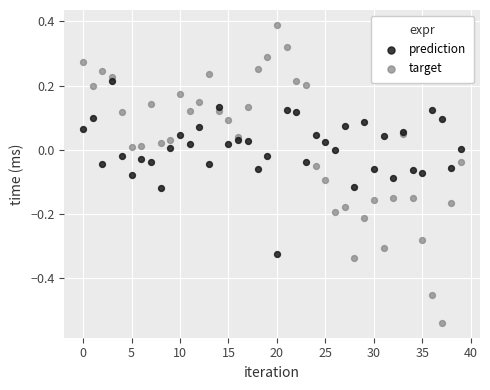

Which series contains the highest Y value?

target